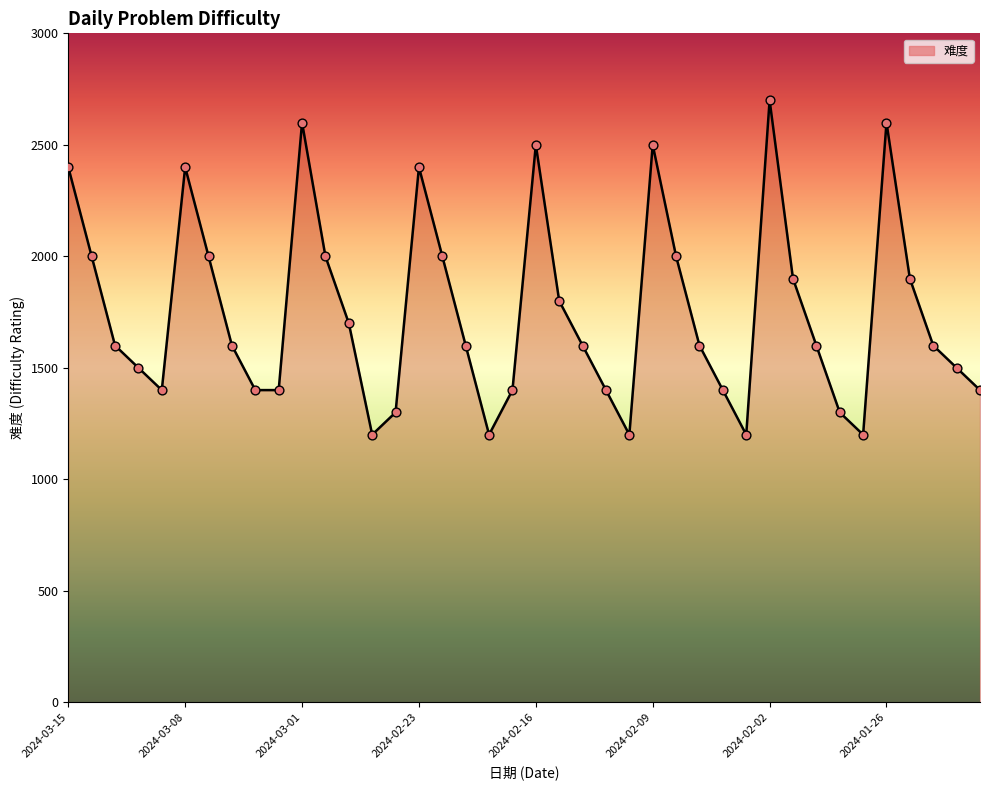

What is the smallest value displayed?

1200